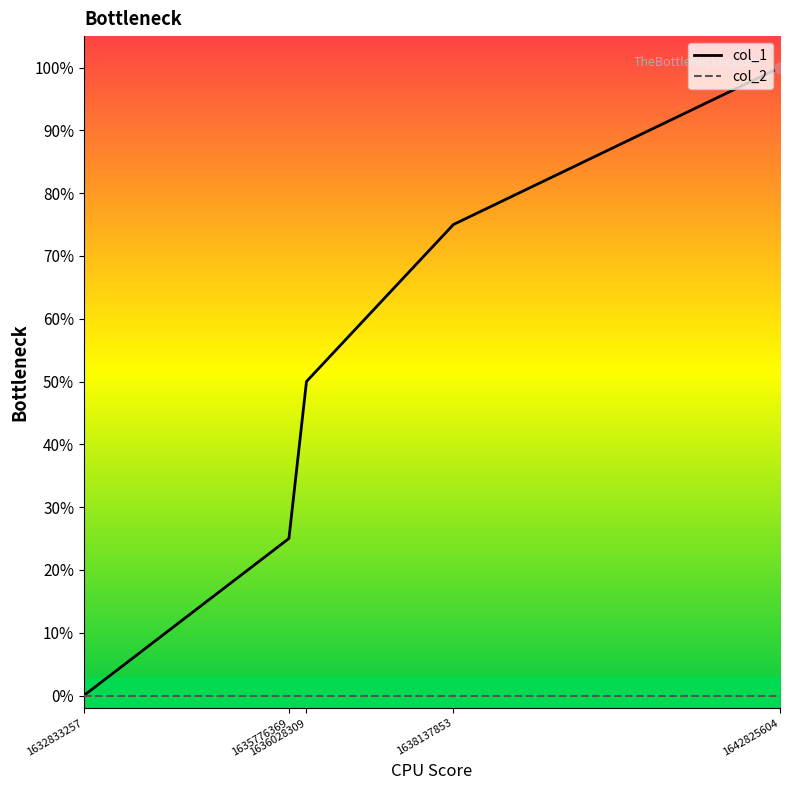

Which series has the largest total across all categories?

col_1